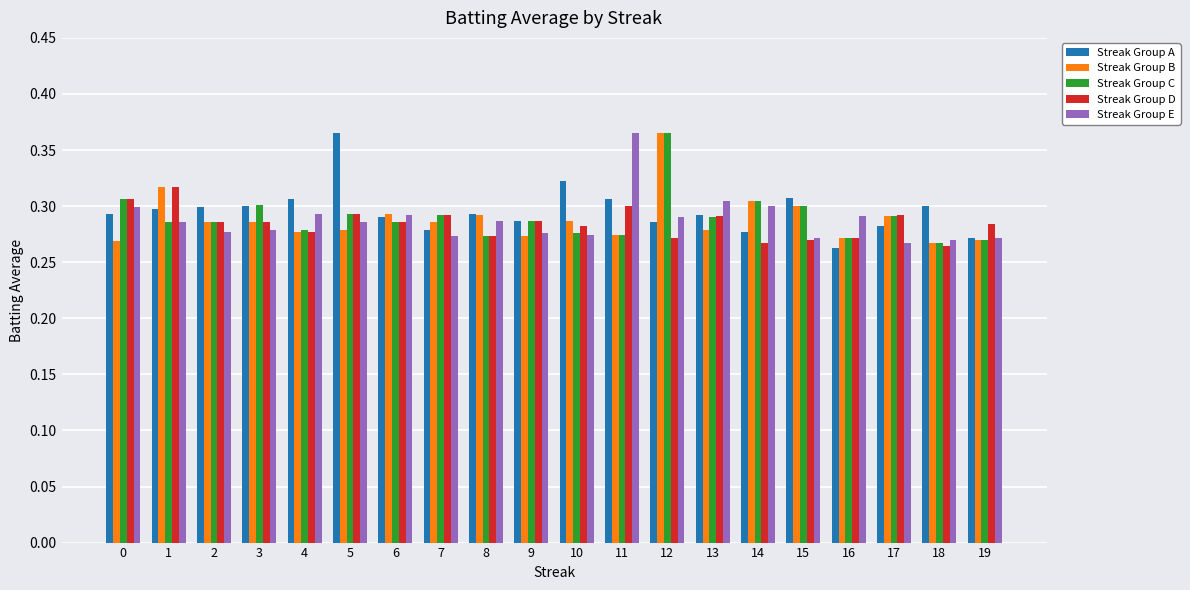

The Streak Group D series shows 0.3 at 12. True or false?

True